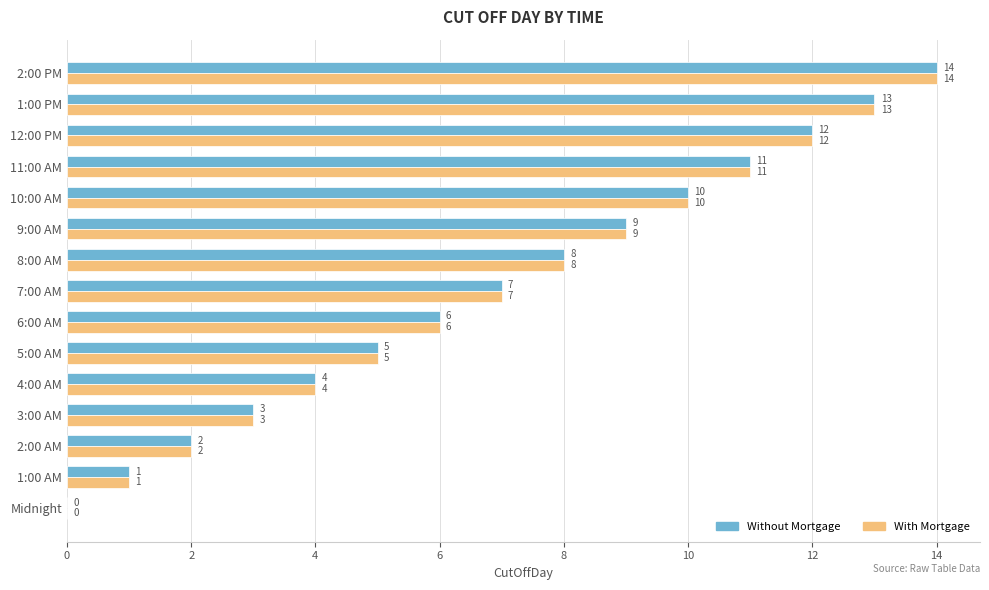

Is the value of Without Mortgage at Midnight greater than the value of With Mortgage at 3:00 AM?

No